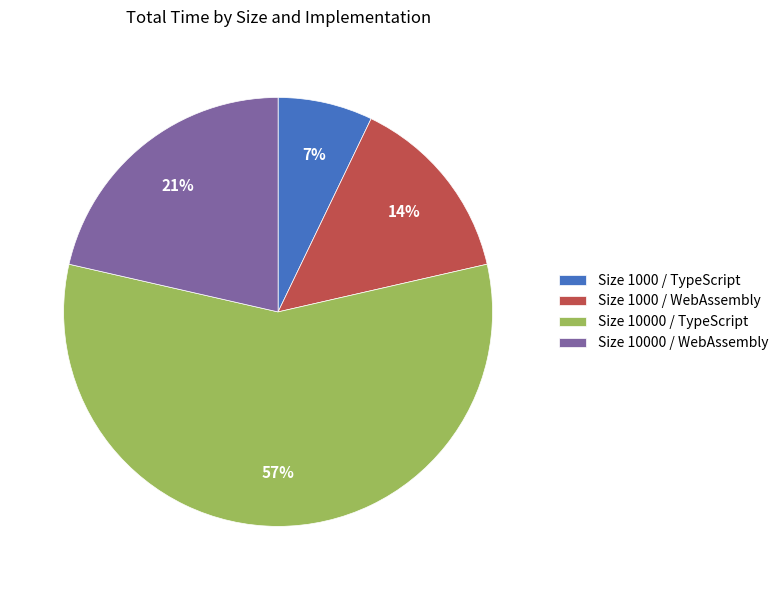

Rank the categories by value from highest to lowest.

Size 10000 / TypeScript, Size 10000 / WebAssembly, Size 1000 / WebAssembly, Size 1000 / TypeScript